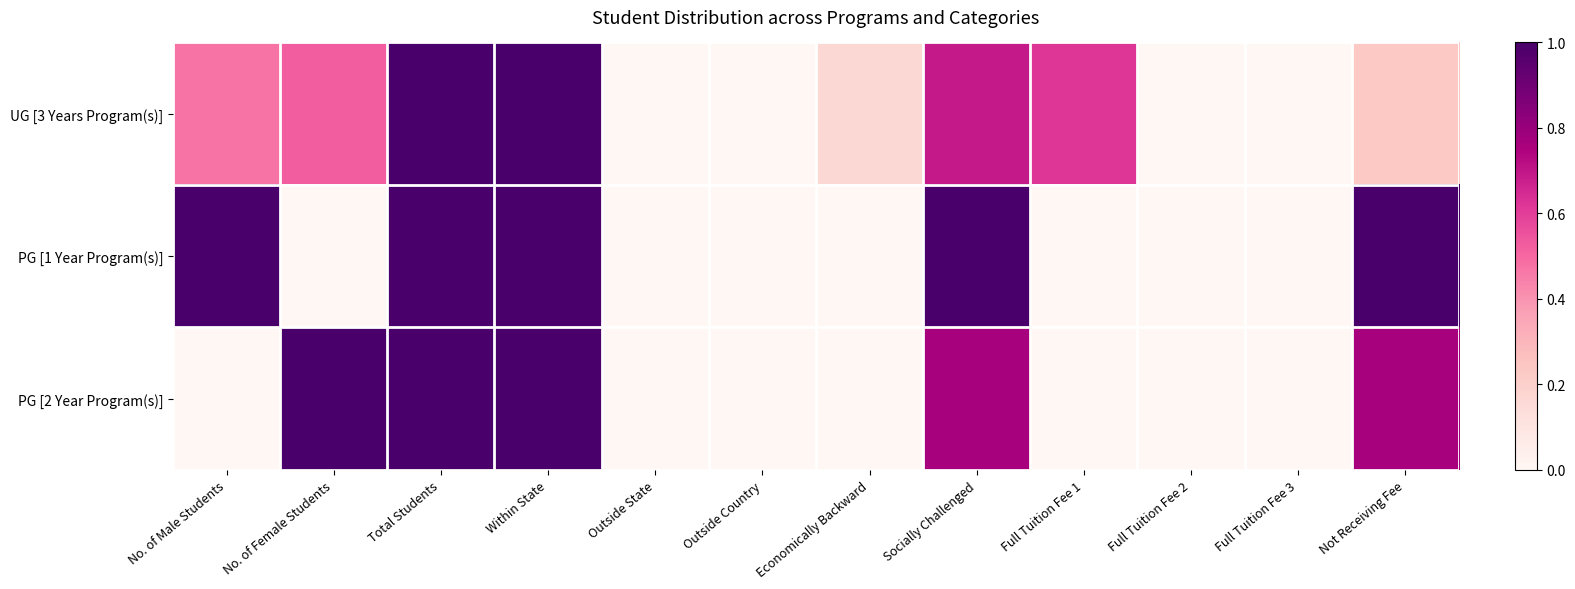

At Full Tuition Fee 2, list the series in order from smallest to largest.

UG [3 Years Program(s)], PG [1 Year Program(s)], PG [2 Year Program(s)]